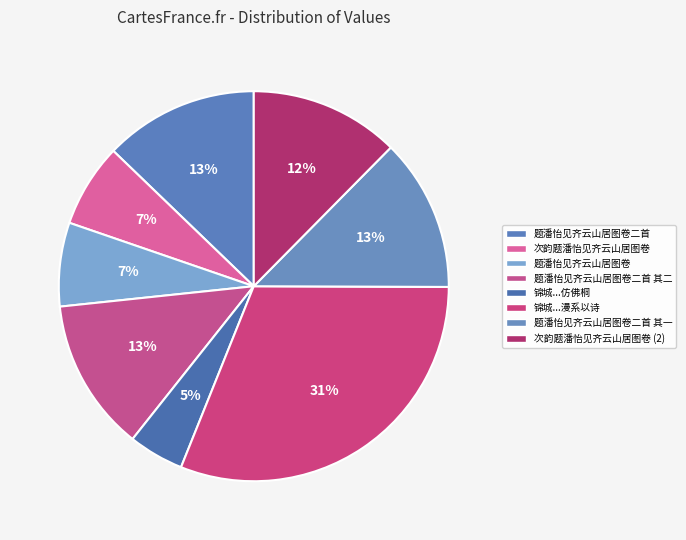

Count the number of slices in the pie.

8